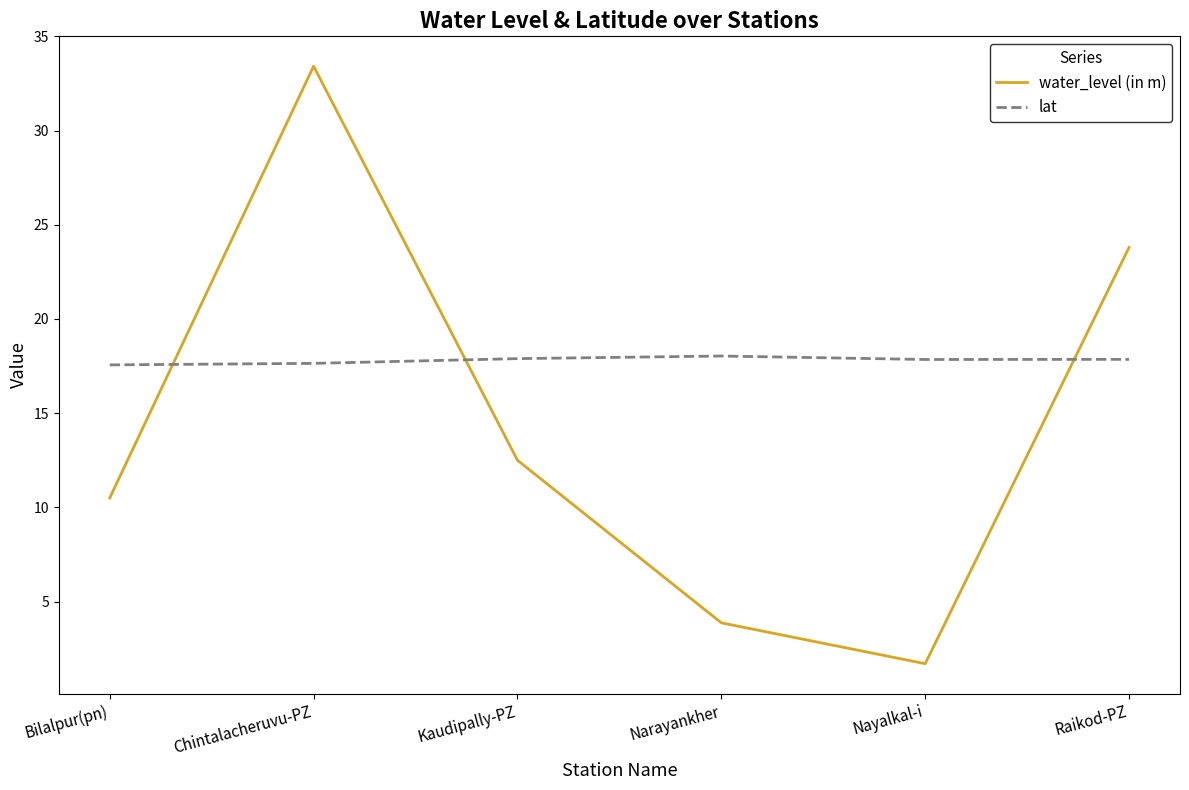

How many distinct data groups are displayed?

2